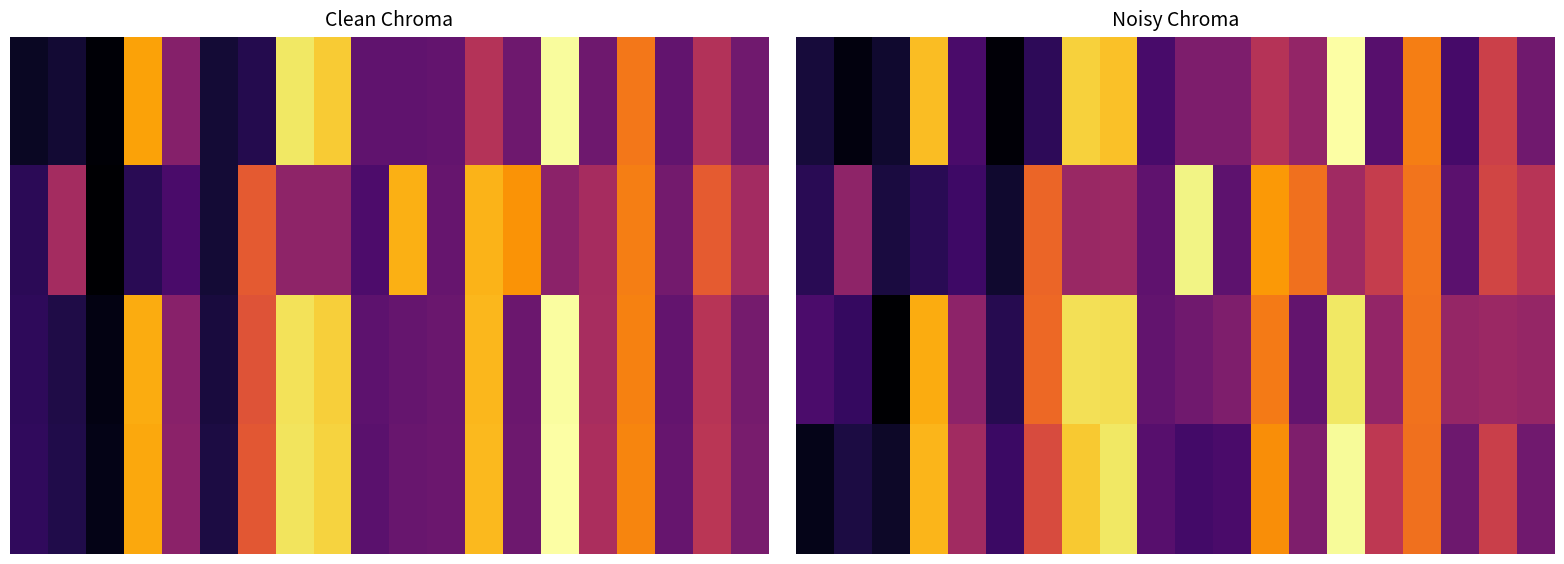

What is the spread (max minus min) of values at 12?

114.7